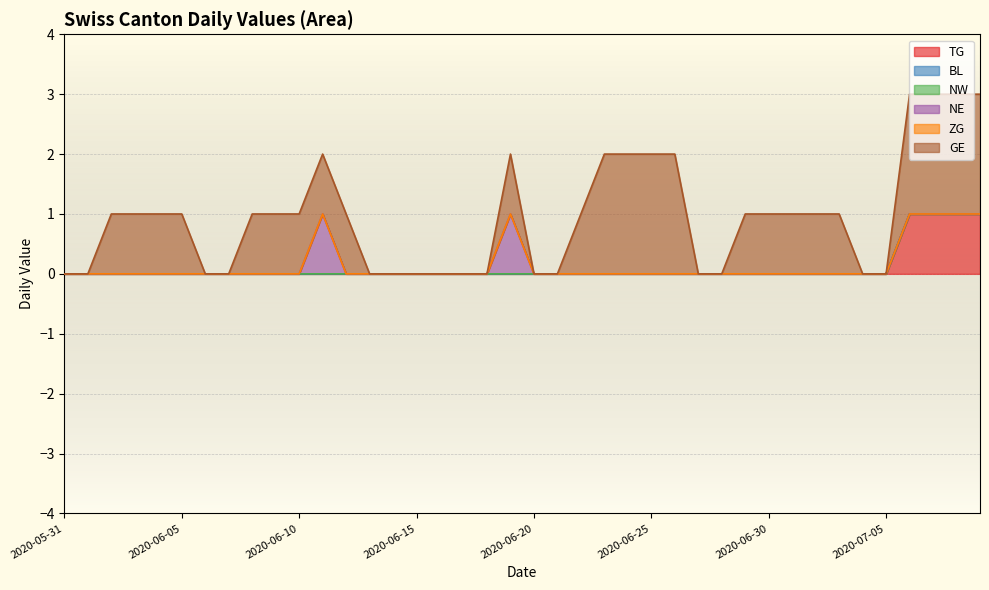

At which label does NE reach its peak?

2020-06-11